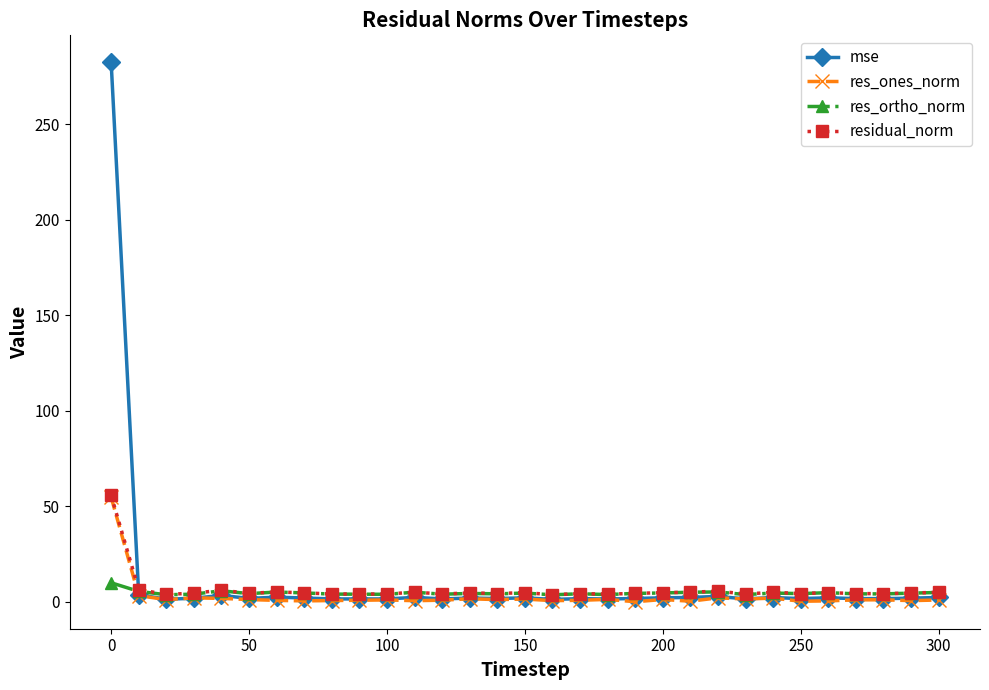

Which series has the largest range (max minus min)?

mse